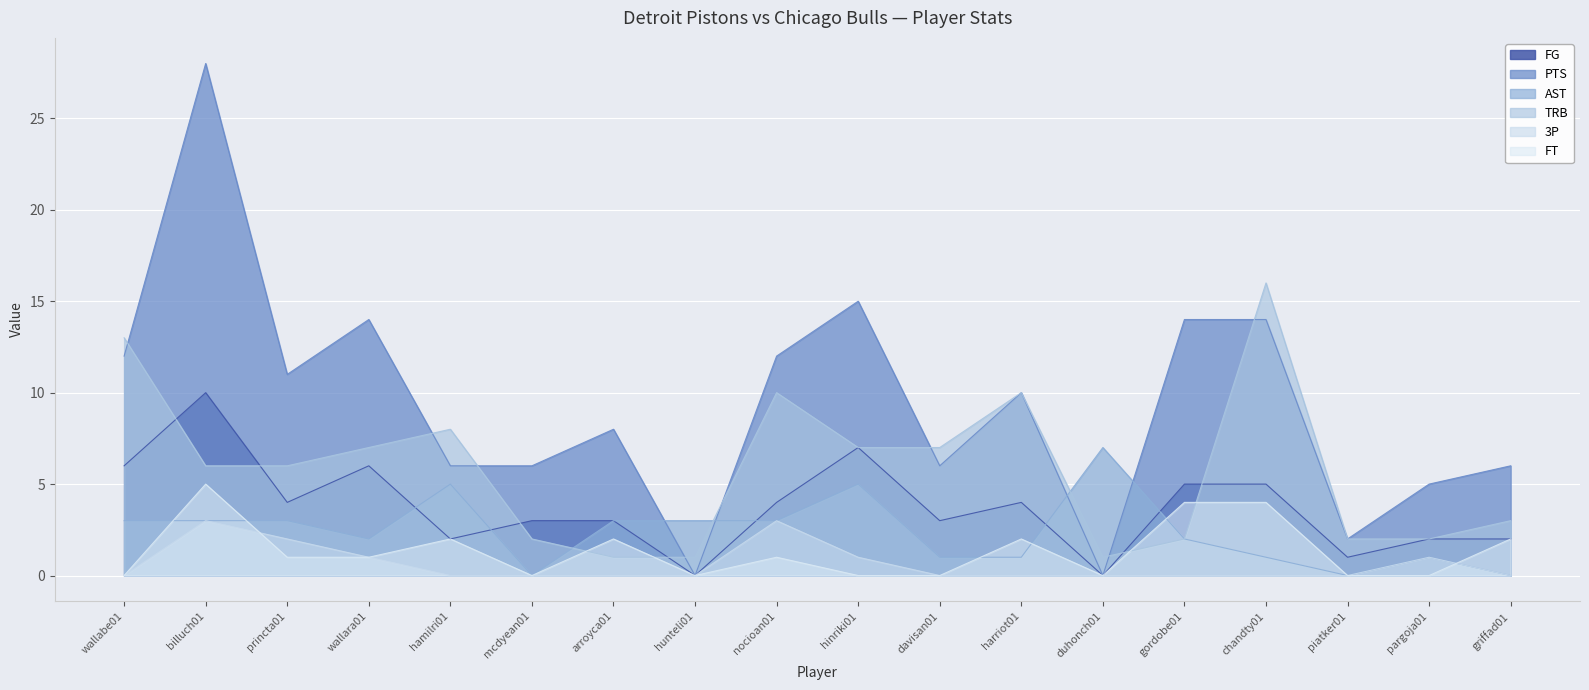

How many data points in FG are less than 4?

9